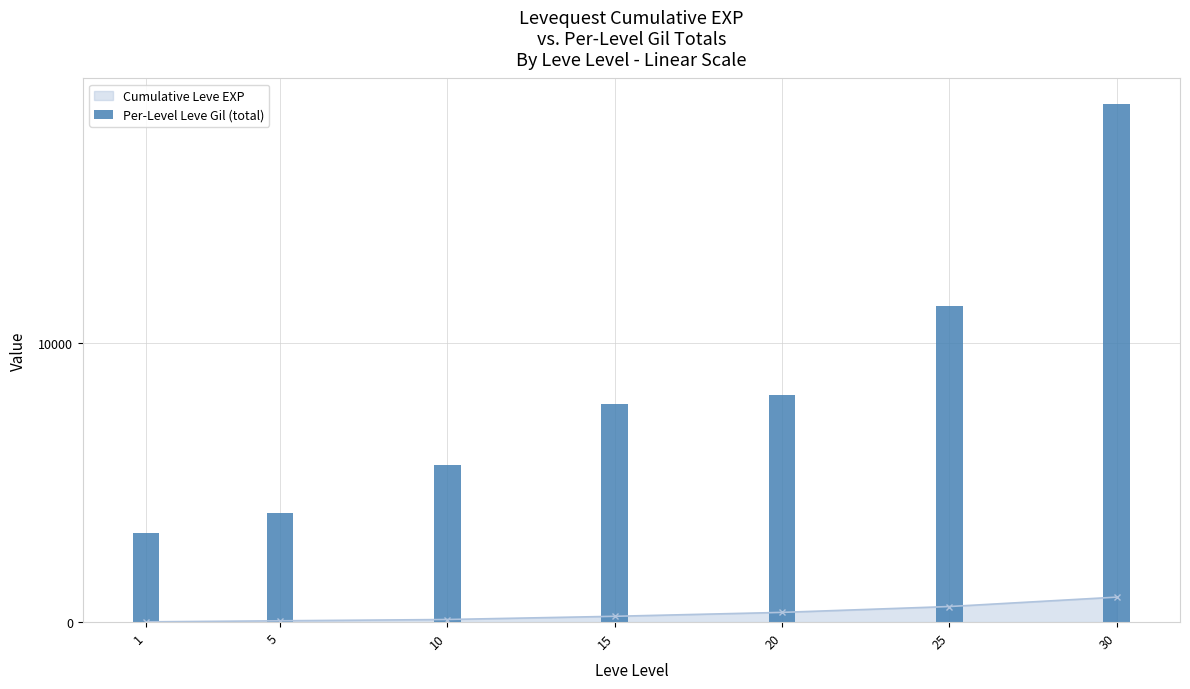

Which has a higher value, 20 or 25?

25